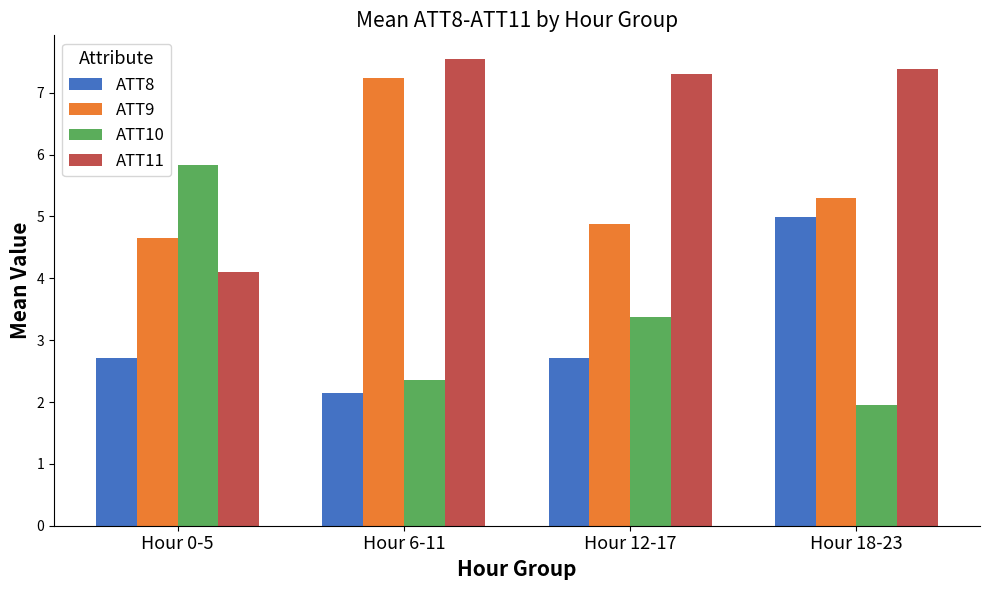

At how many categories does at least one series exceed 4?

4